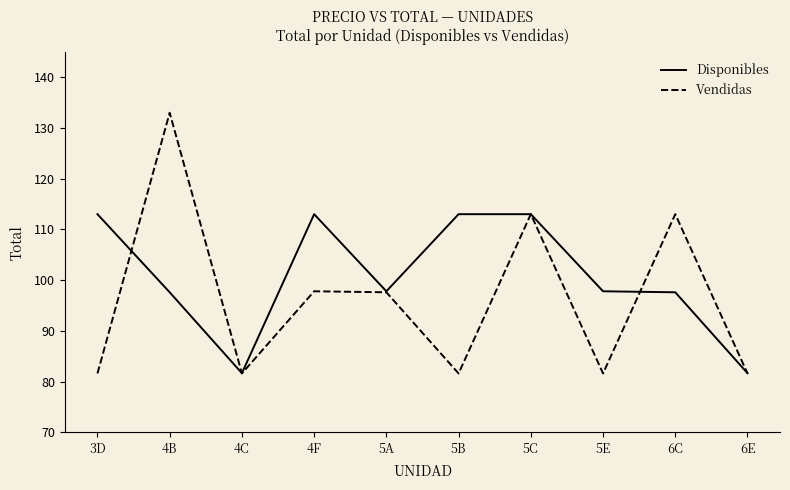

What is the minimum value for Vendidas?

81.6